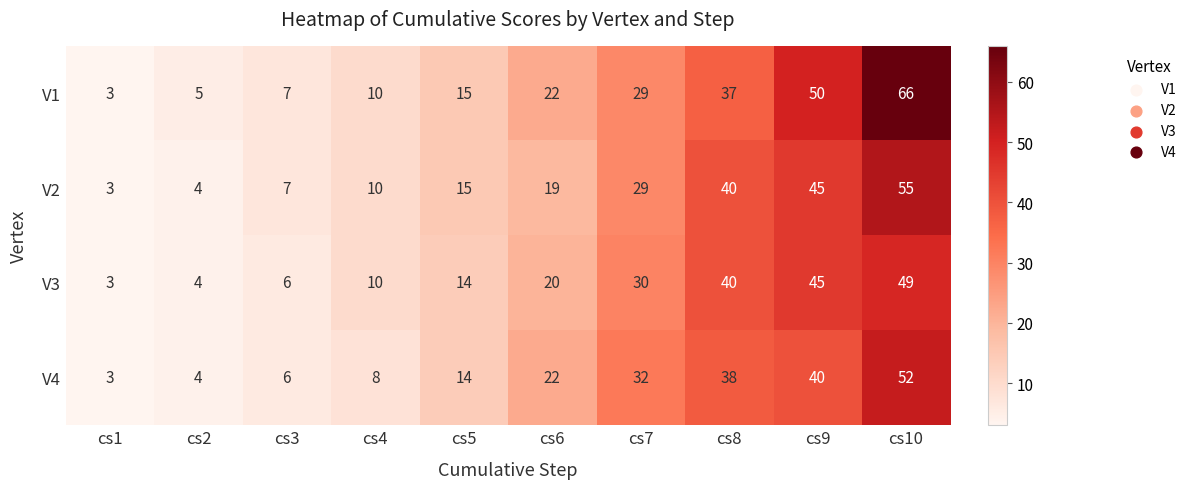

What is the average value of the V1 series?

24